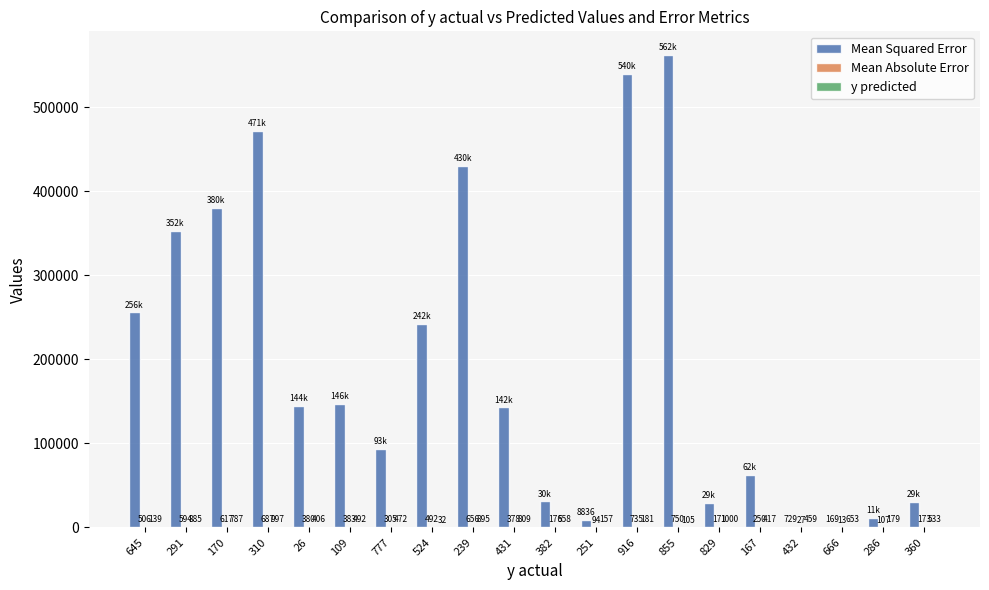

What is the total value across all series at 916?

541141